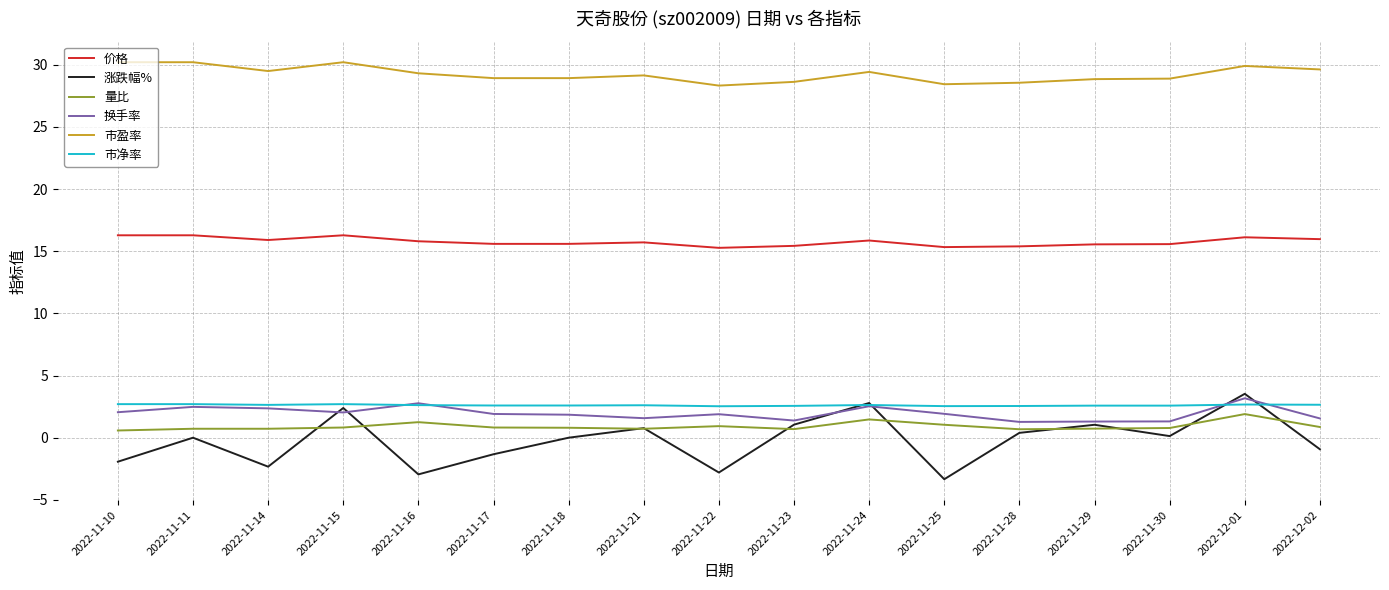

The 量比 series shows 0.7 at 2022-11-14. True or false?

True